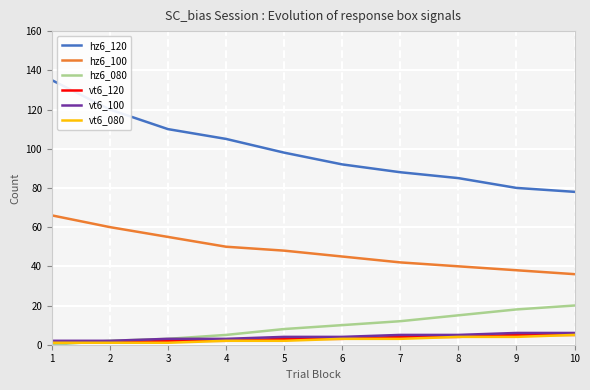

At which category is the sum across all series the highest?

1